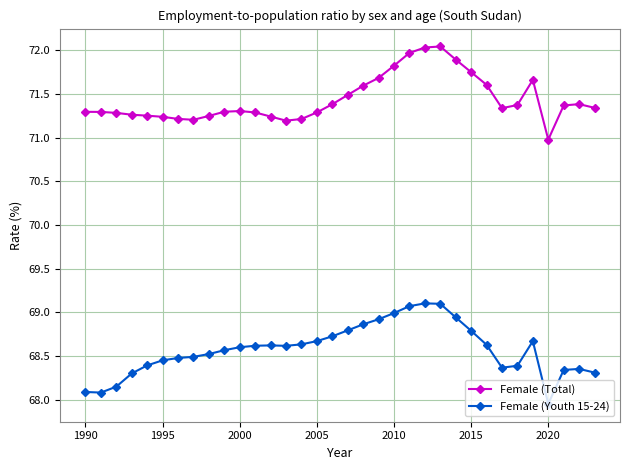

Which series has the largest total across all categories?

Female (Total)